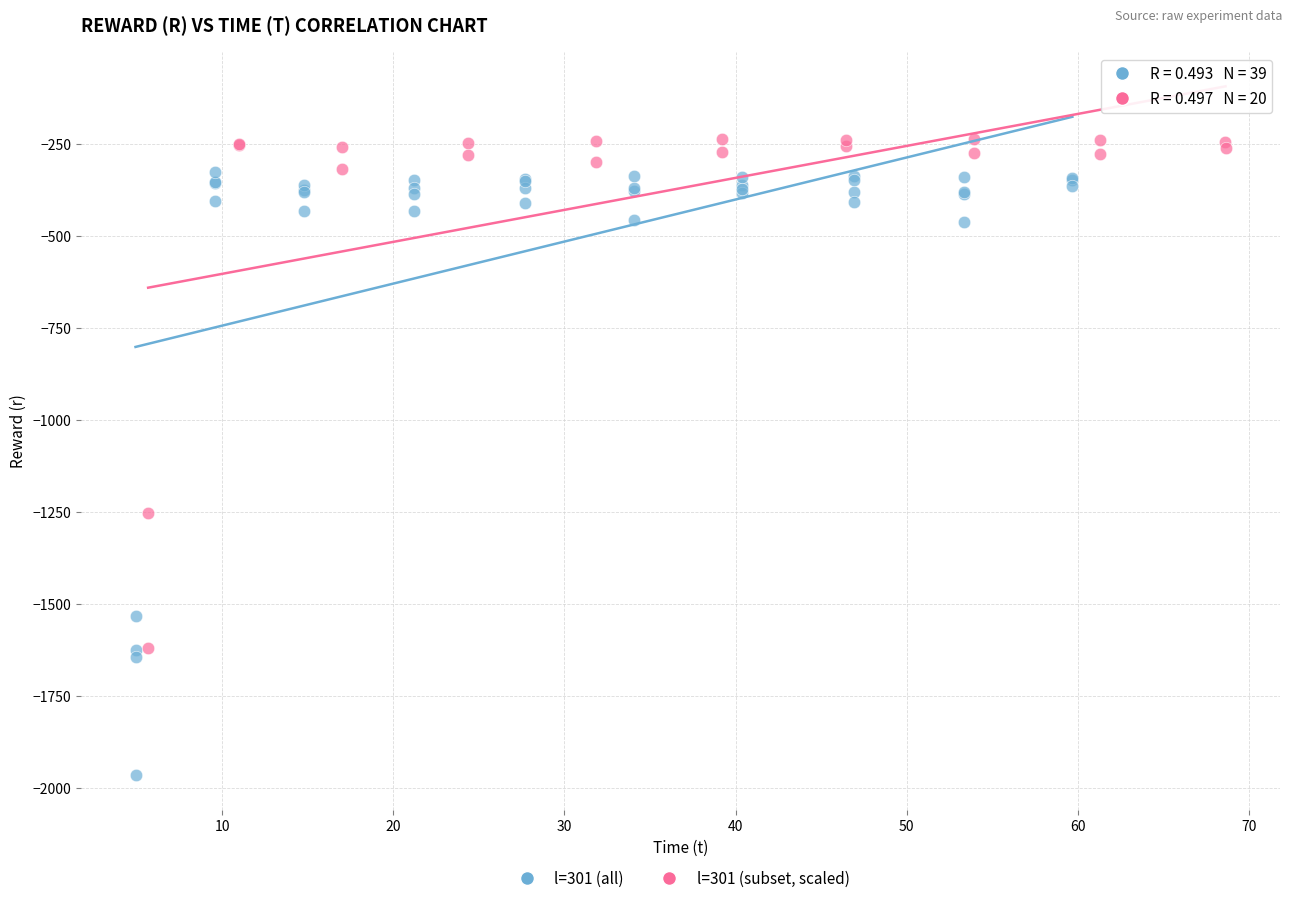

Which series contains the lowest Y value?

l=301 (all)